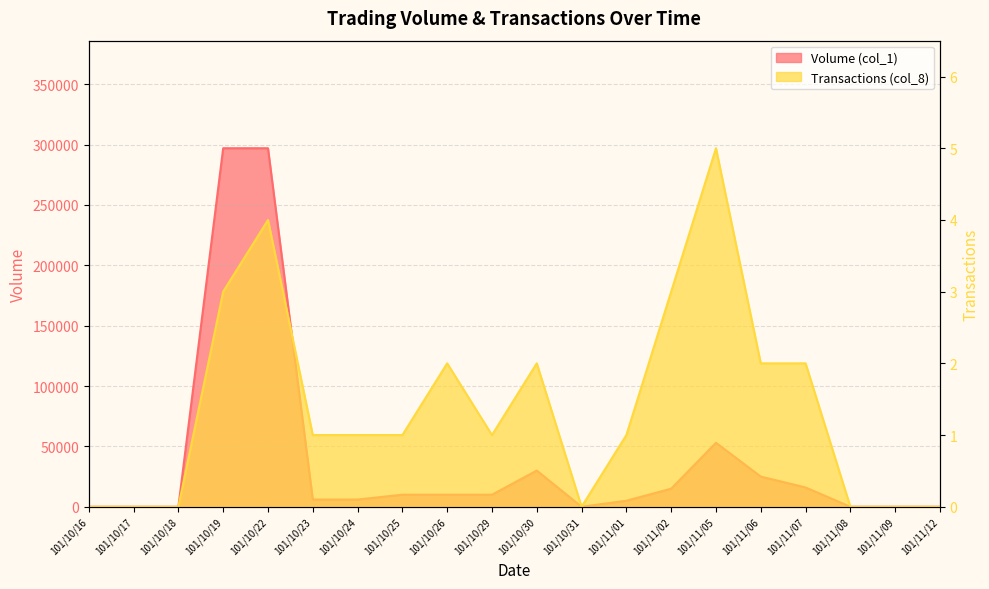

How many interior local peaks does the Volume (col_1) series have?

2